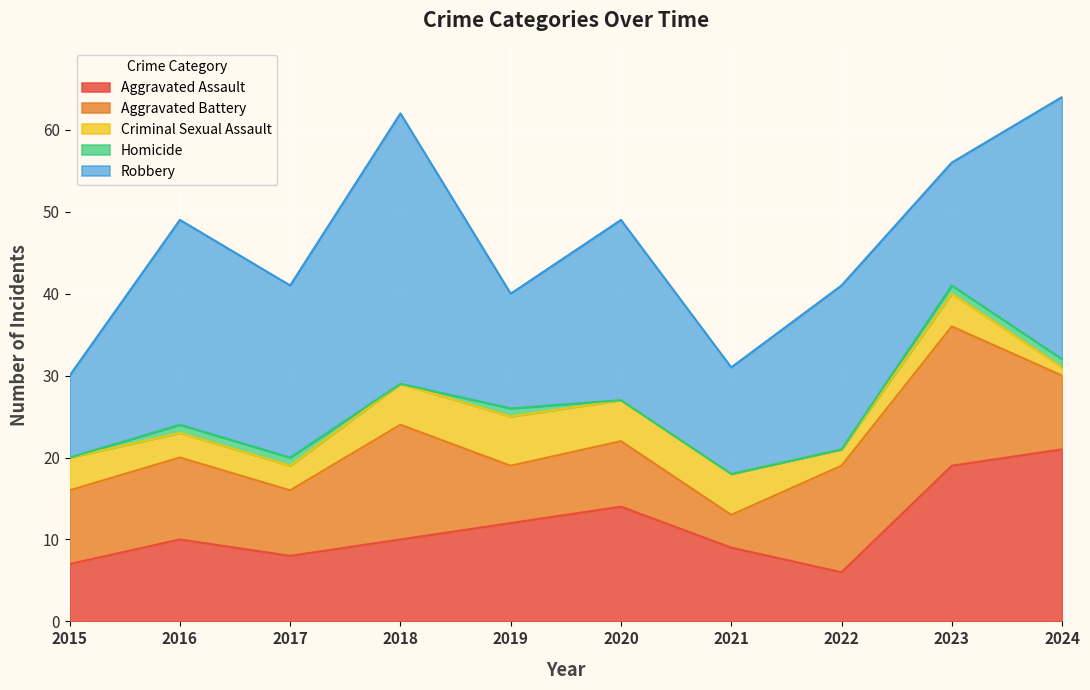

How many series are shown in this chart?

5